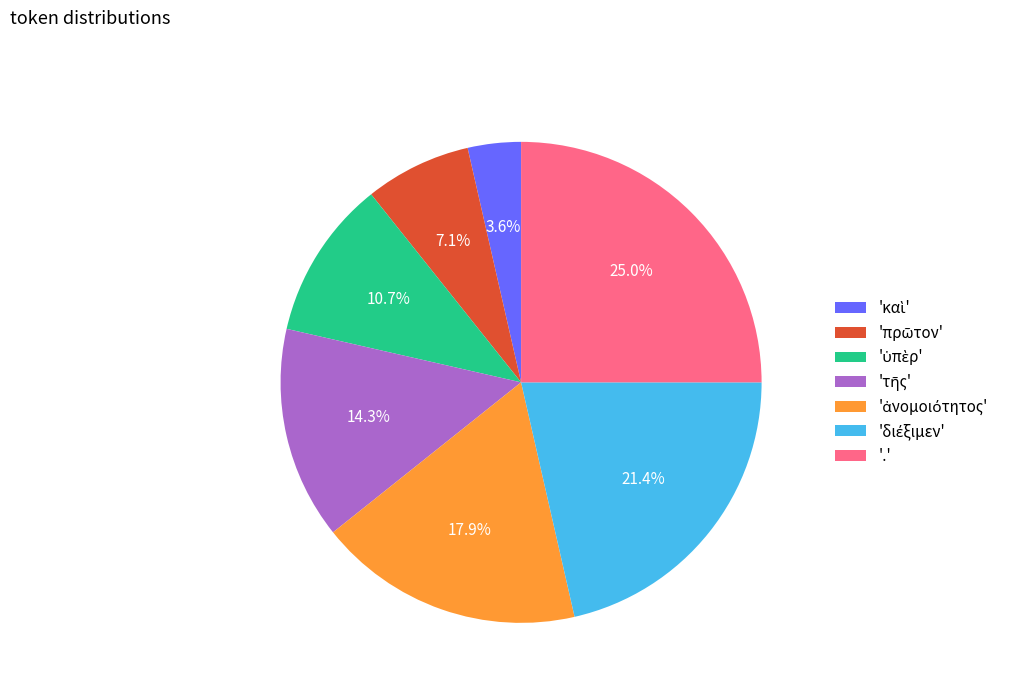

Which slice is the largest?

'.'